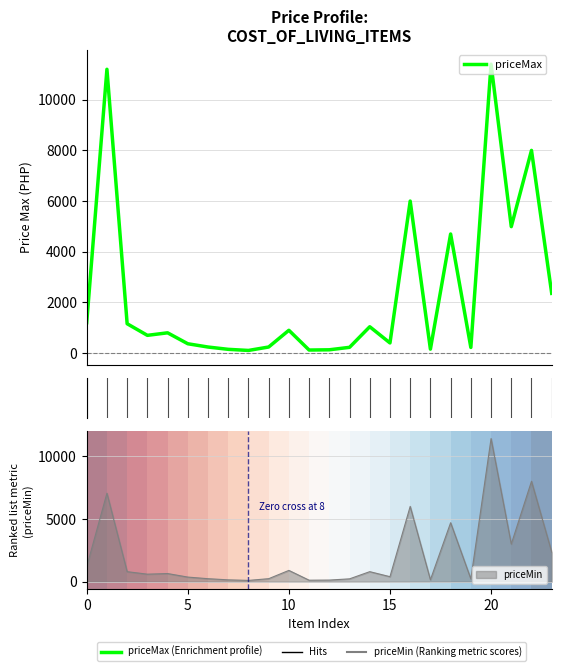

What is the sum of the values at 10 and 13?

1127